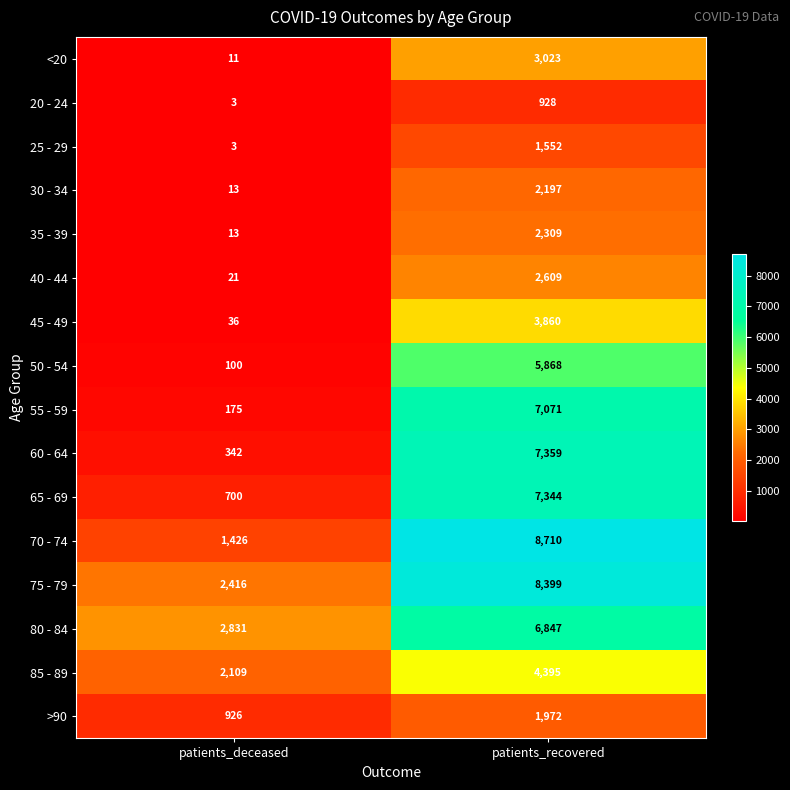

What is the greatest value displayed?

8710